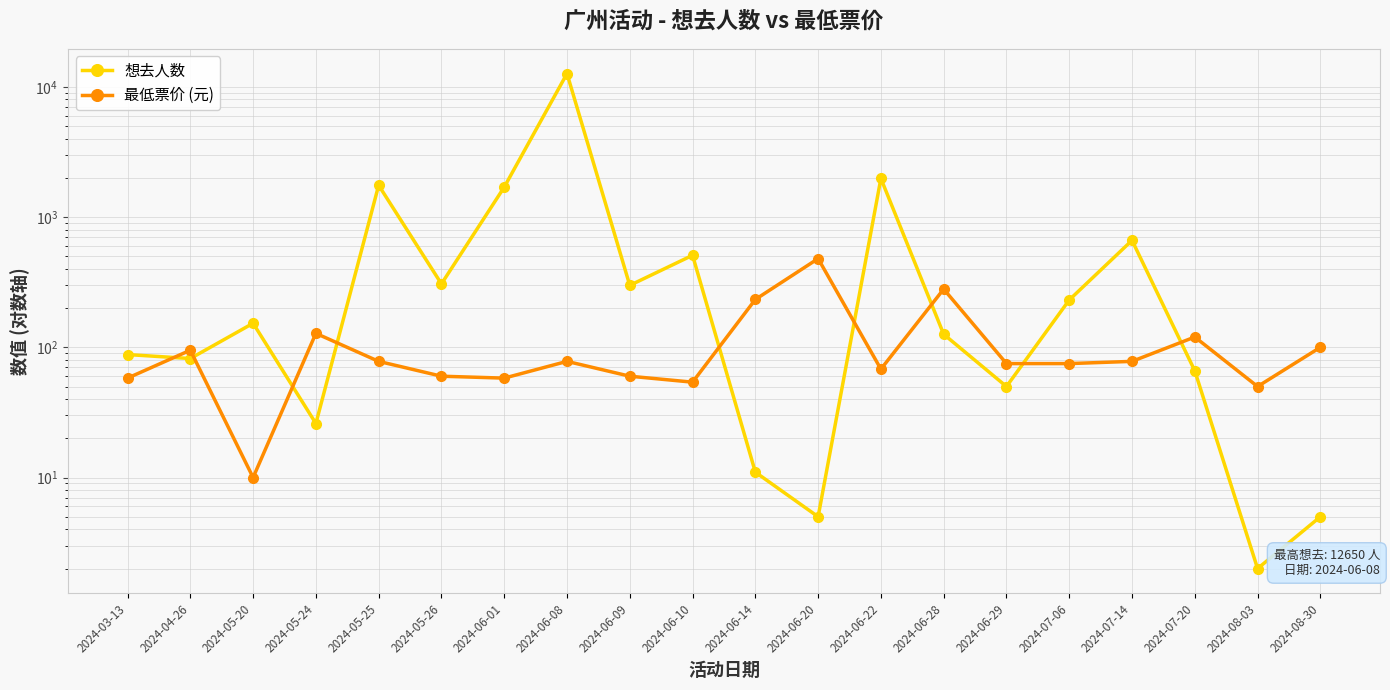

Is this an area chart (filled region under the line)?

No